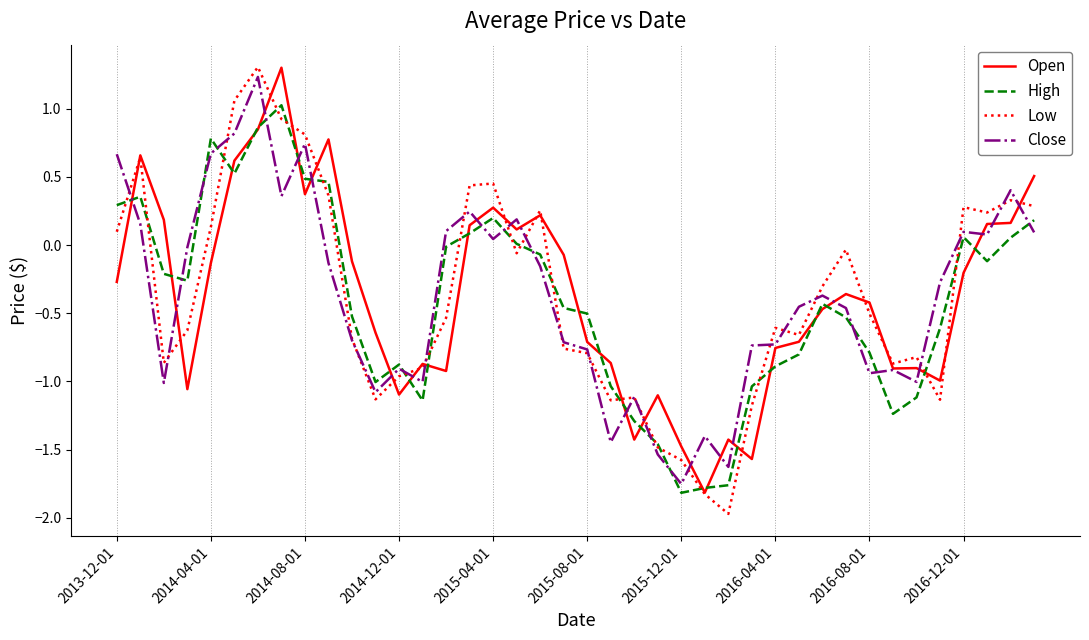

What is the lowest value of the Low series?

-2.0